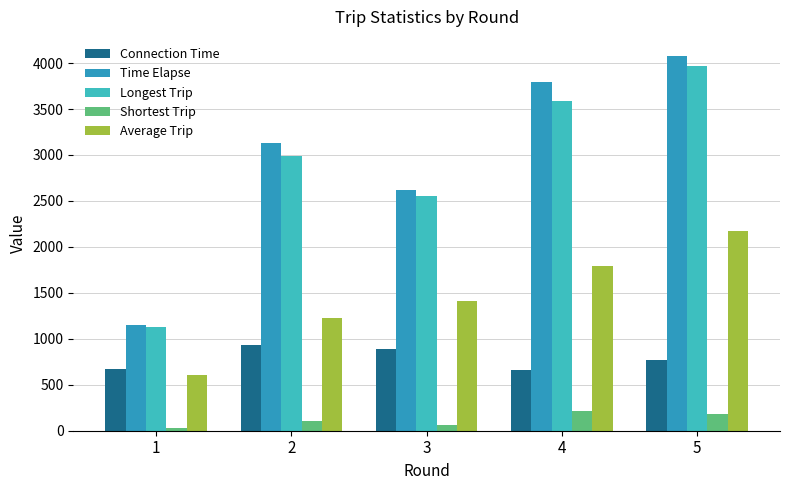

List the labels in order of Longest Trip value, largest first.

5, 4, 2, 3, 1